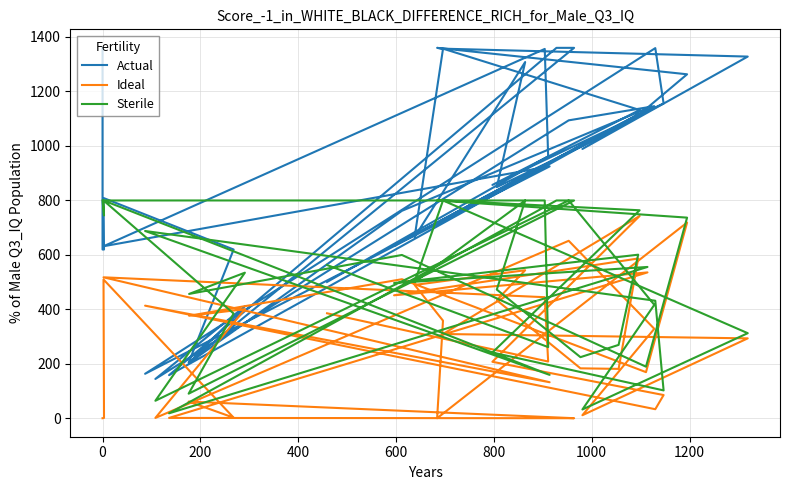

What is the value of the Ideal point at the 29th from the left?

293